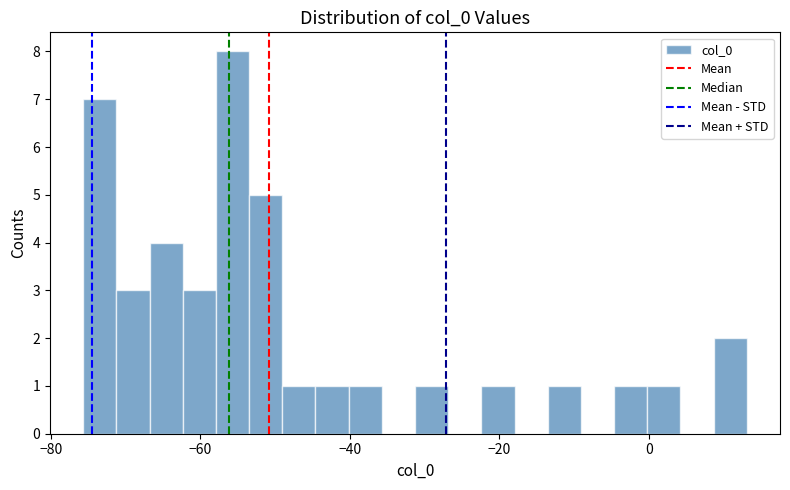

Read against the x-axis, roughly where is the centre of the tallest bar?

-56